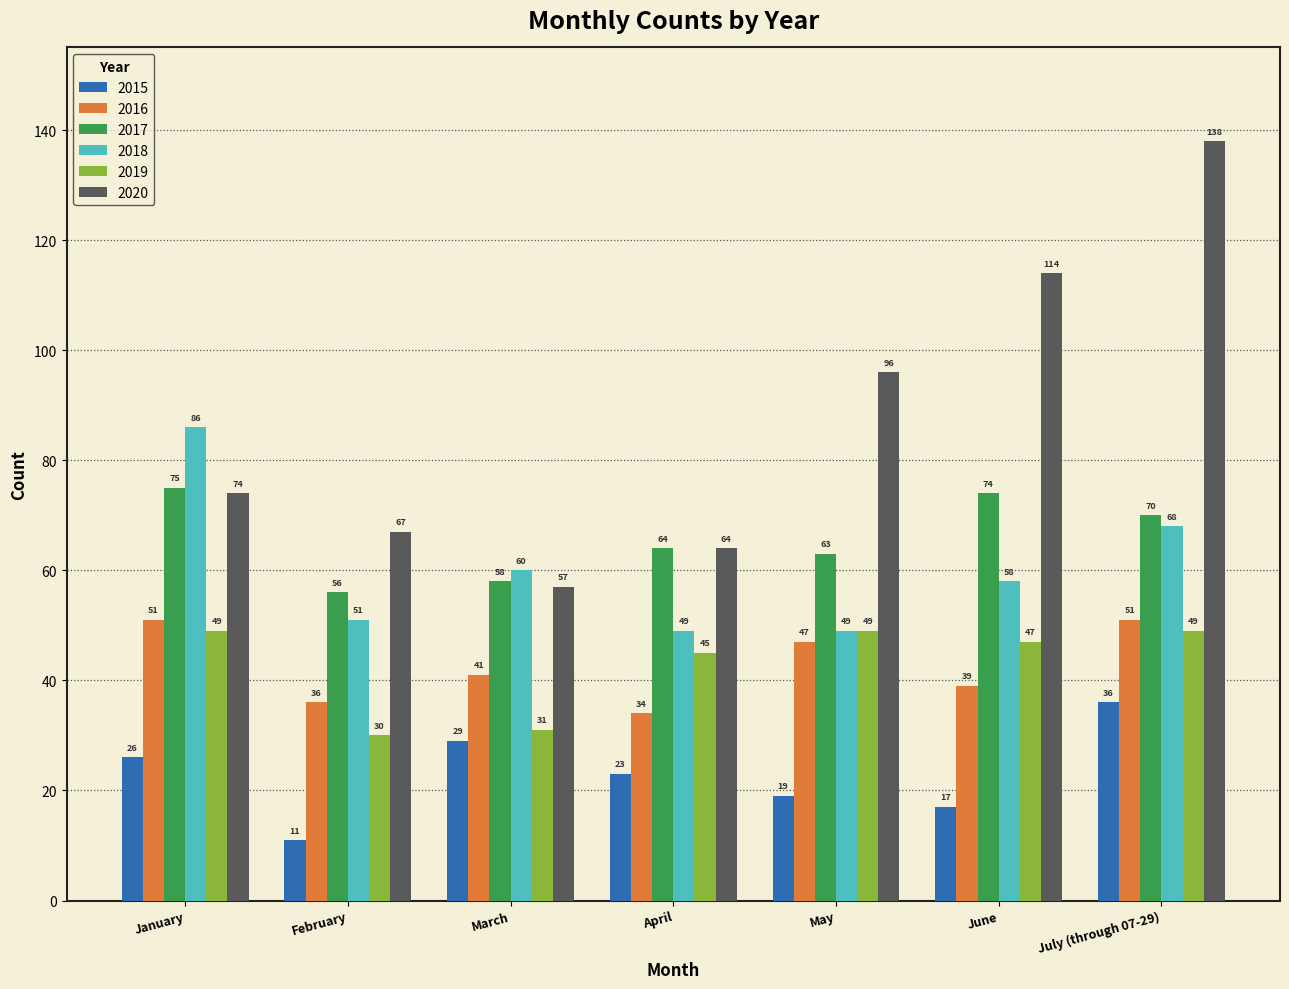

List the labels in order of 2020 value, smallest first.

March, April, February, January, May, June, July (through 07-29)